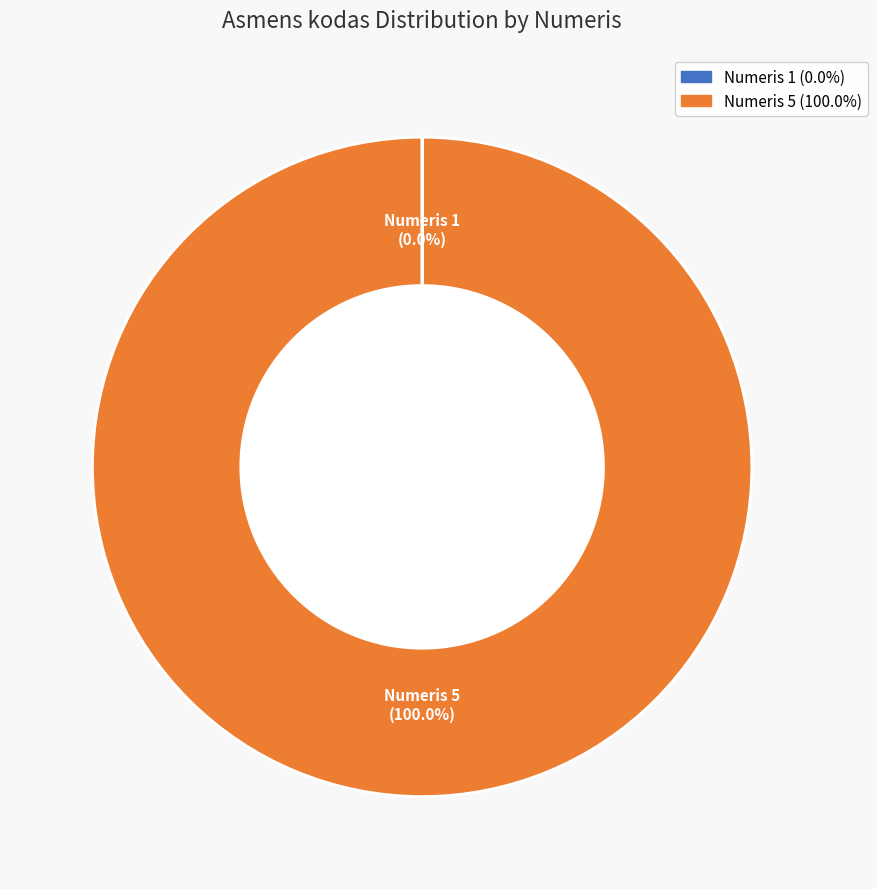

Is there any slice that represents more than half of the pie?

Yes